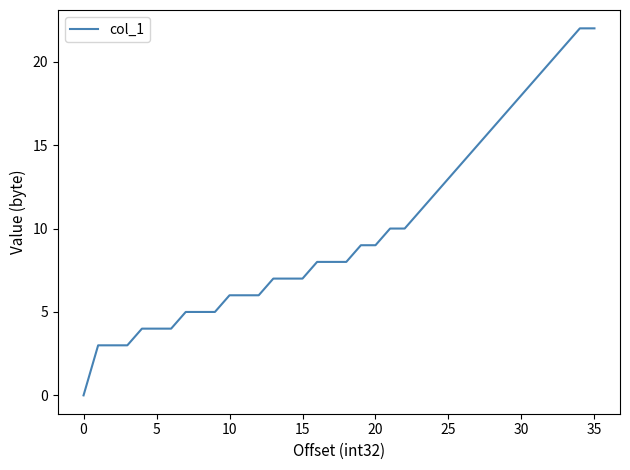

What is the difference between the maximum and minimum values?

22